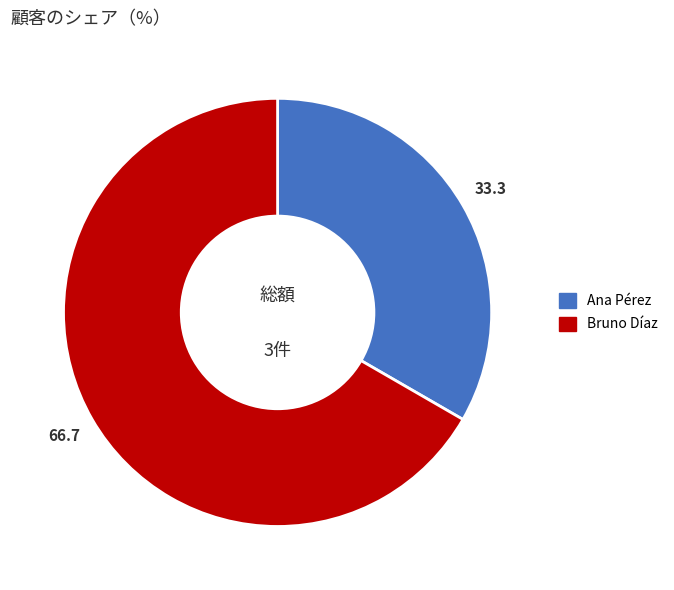

Is the sum of Ana Pérez and Bruno Díaz greater than half?

Yes